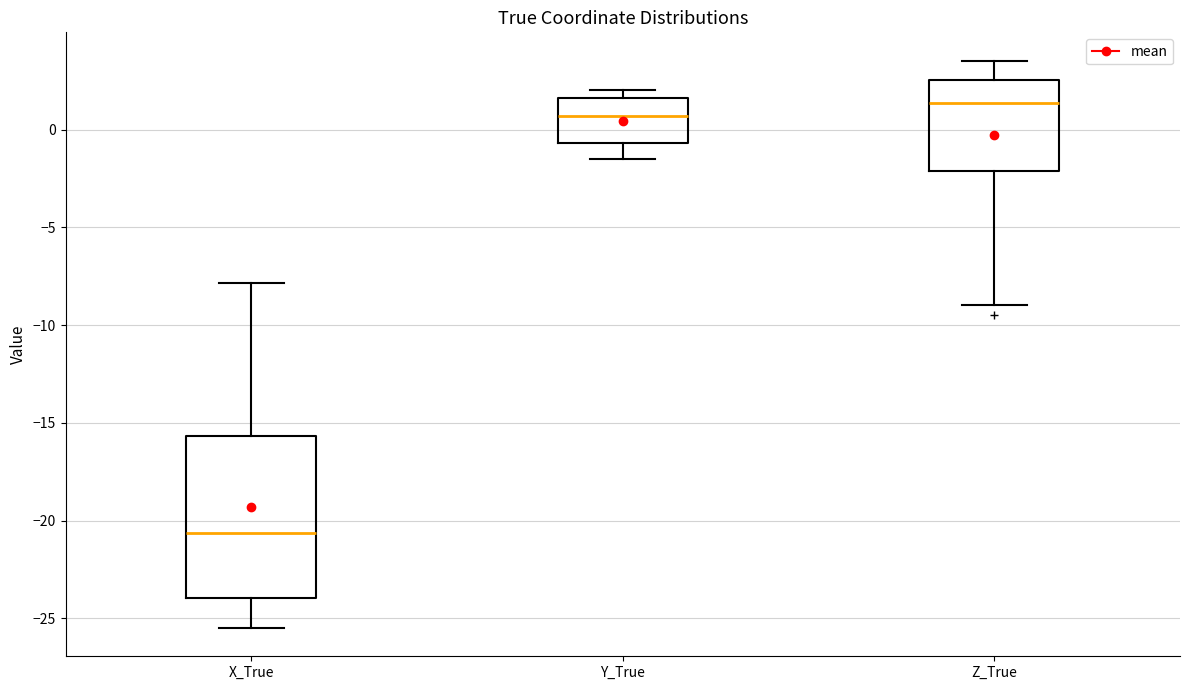

Which box's median line is the lowest?

X_True